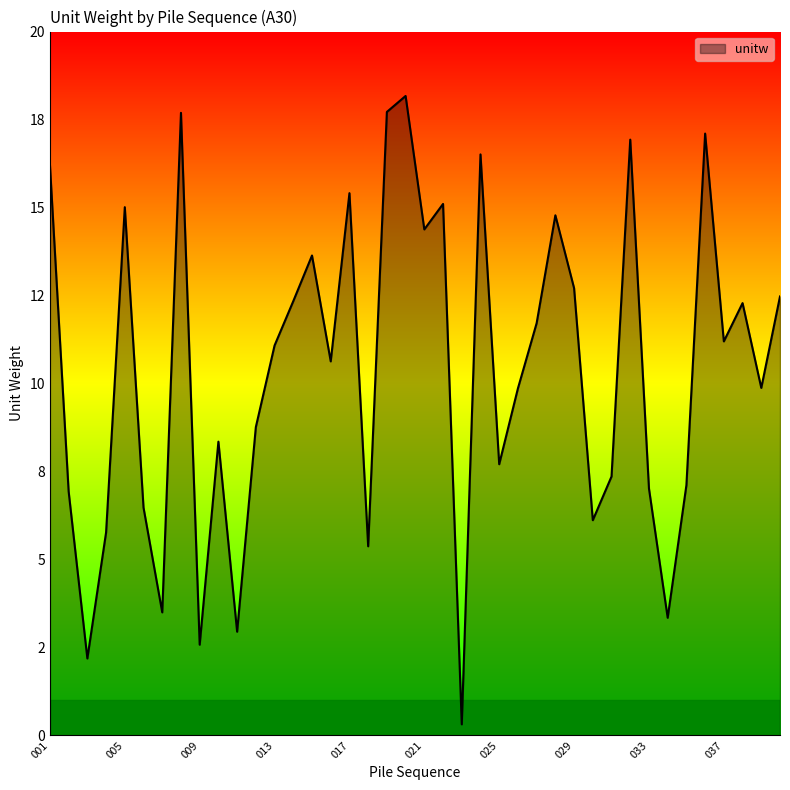

Does the chart have visible grid lines?

No